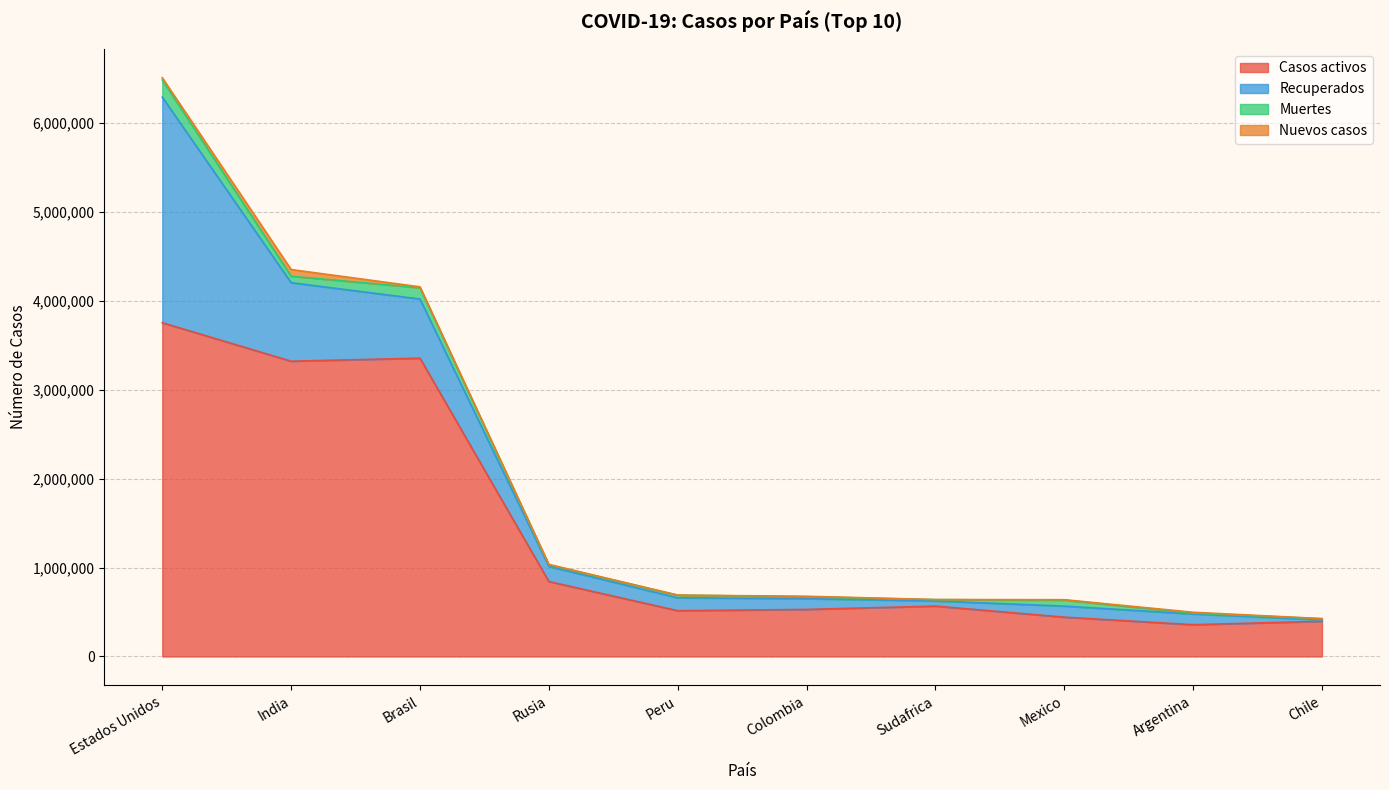

At how many categories does at least one series exceed 3555769?

1